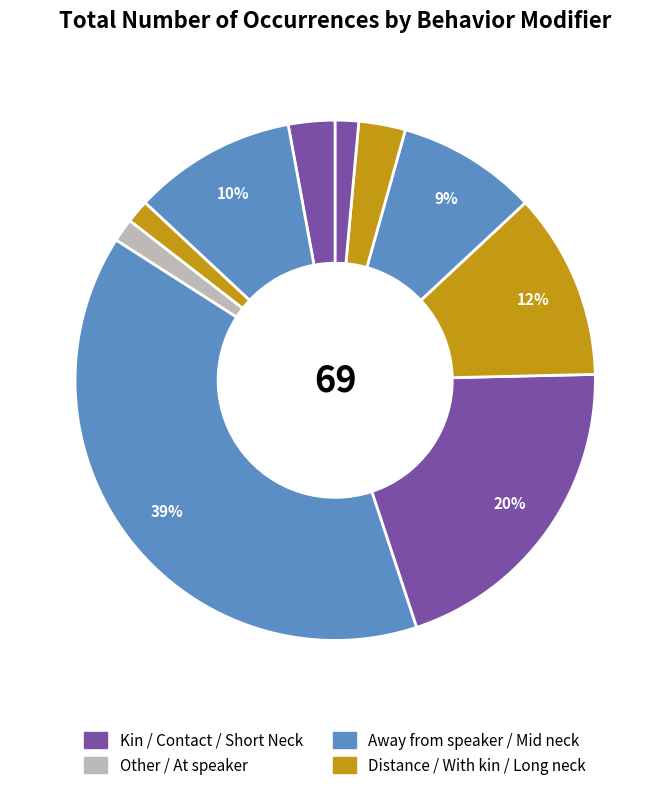

Count the number of slices in the pie.

10